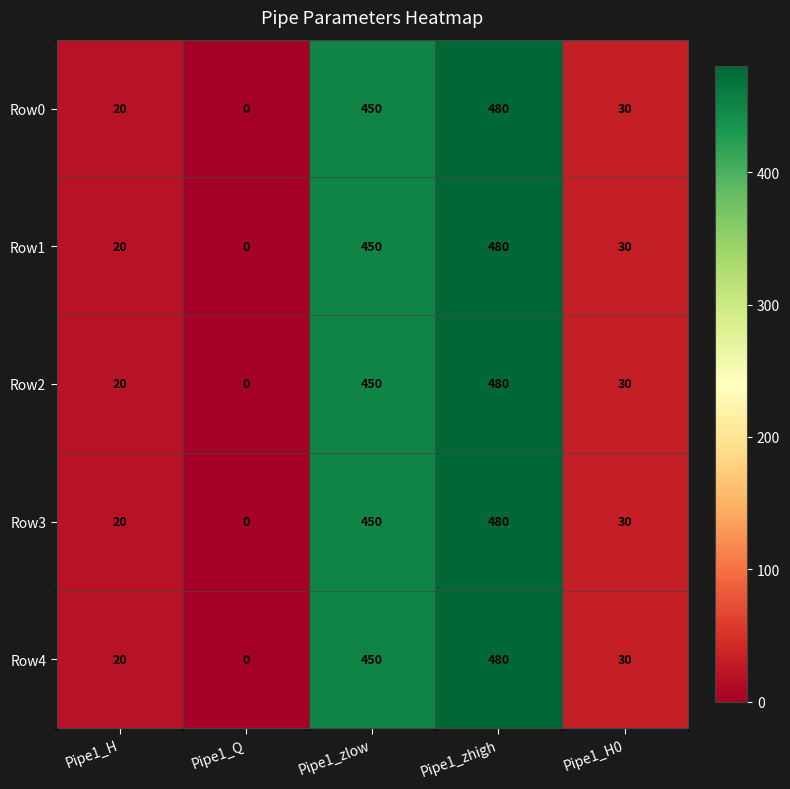

List the labels in order of Row1 value, largest first.

Pipe1_zhigh, Pipe1_zlow, Pipe1_H0, Pipe1_H, Pipe1_Q